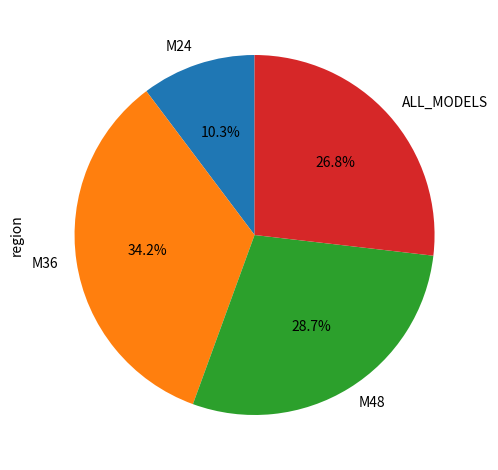

Does ALL_MODELS account for over 50% of the chart?

No